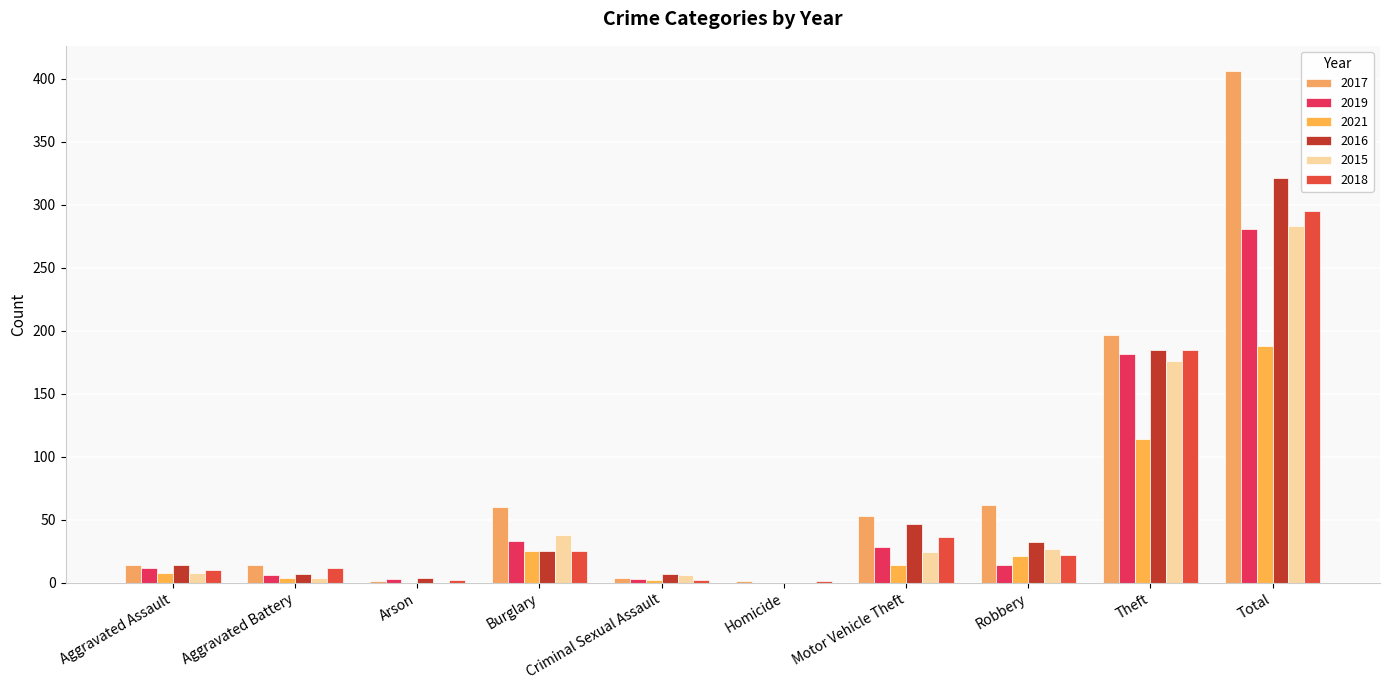

How many groups of bars are there?

10